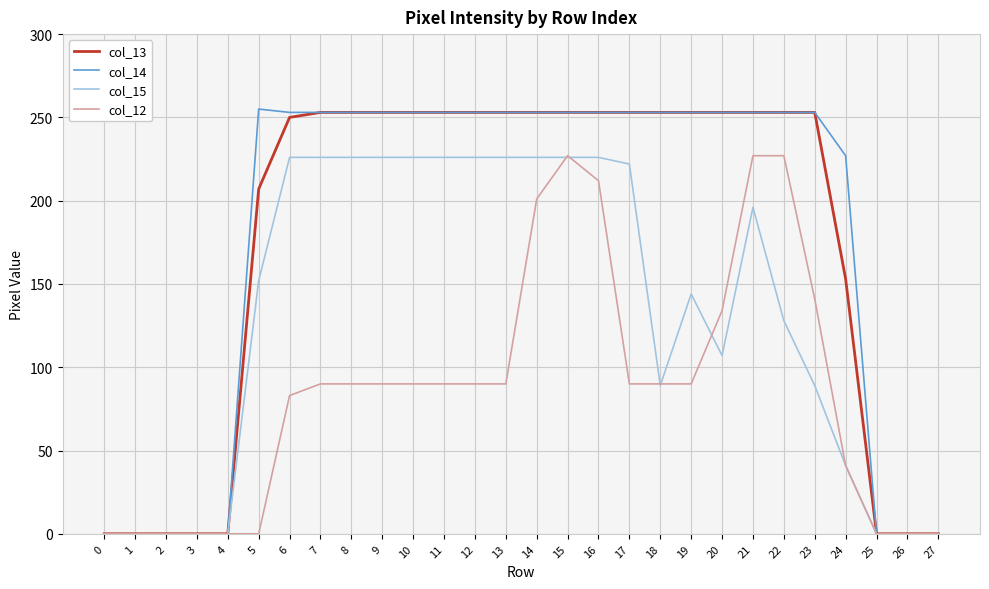

What is the difference between the maximum and minimum values in the col_12 series?

227